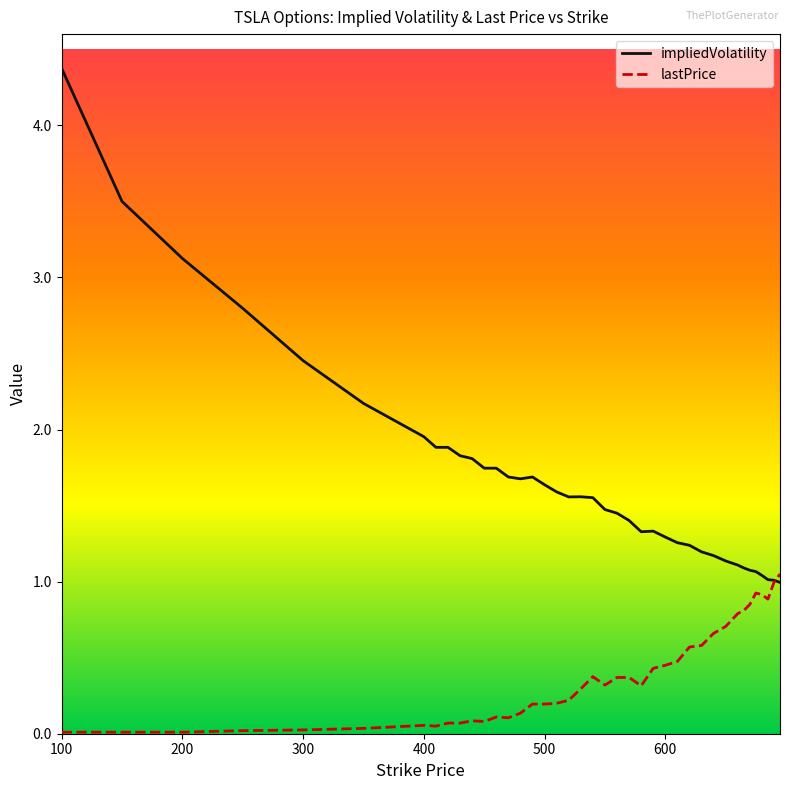

Which series has the largest total across all categories?

impliedVolatility